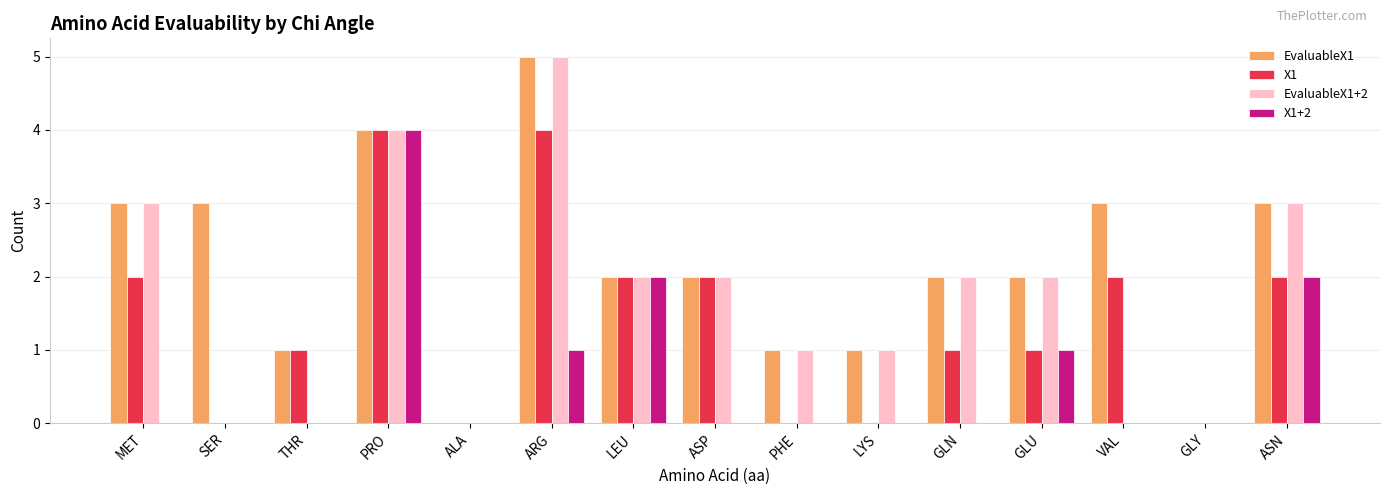

What is the difference between the X1+2 values at ARG and THR?

1